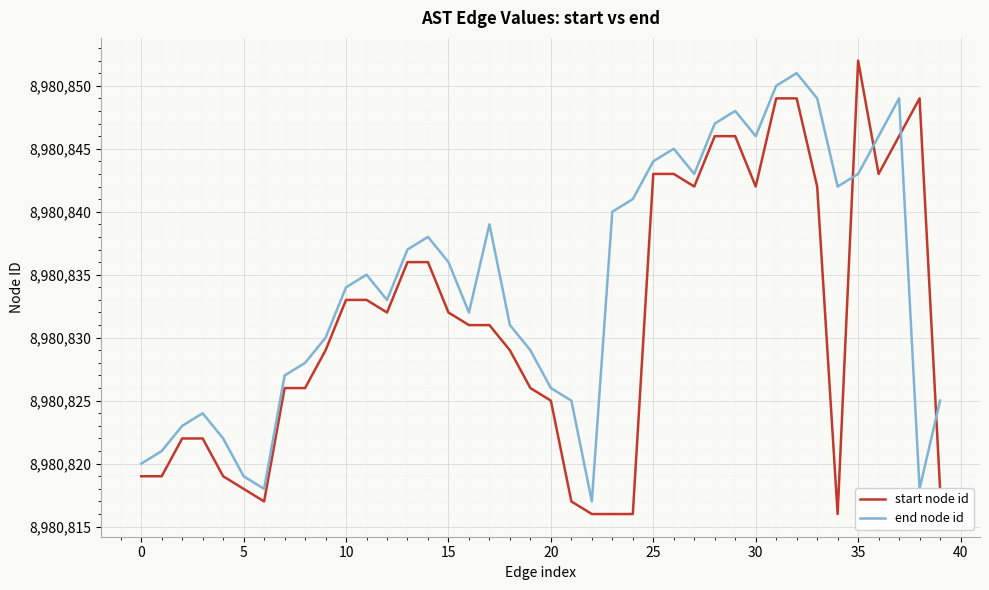

Which series has the widest spread of values?

start node id